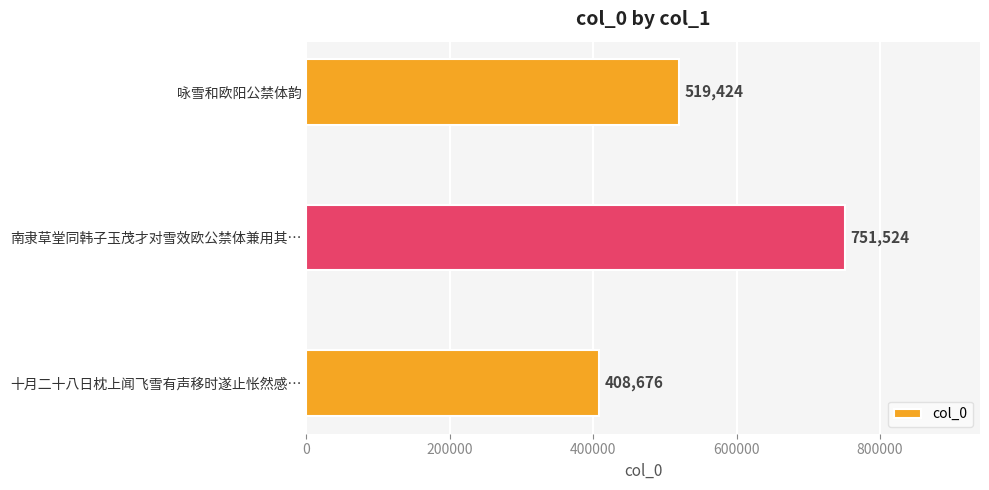

What is the ratio of the value at 南隶草堂同韩子玉茂才对雪效欧公禁体兼用其… to the value at 十月二十八日枕上闻飞雪有声移时遂止怅然感…?

1.8